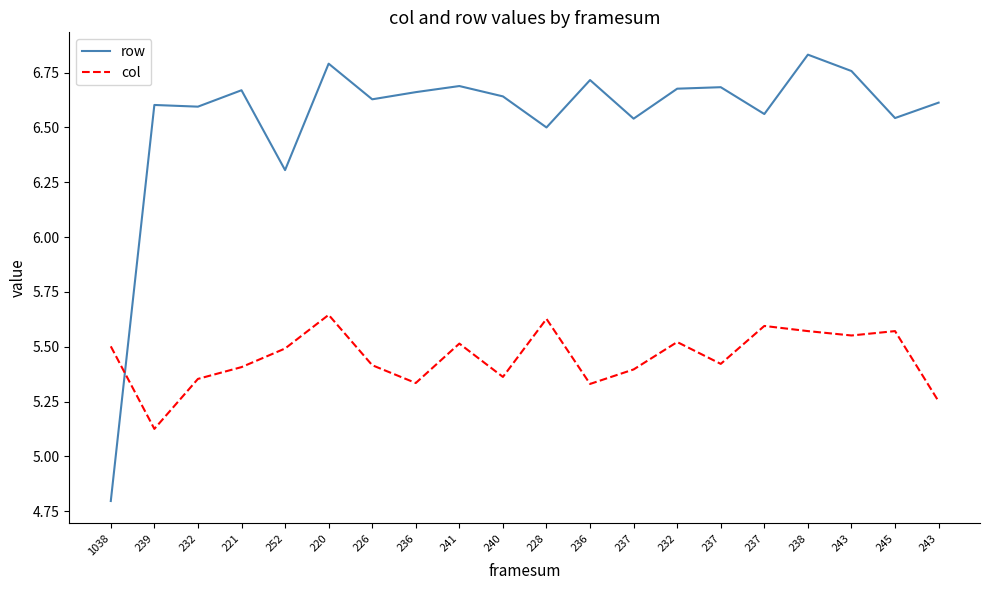

The row series shows 6.7 at 232. True or false?

True